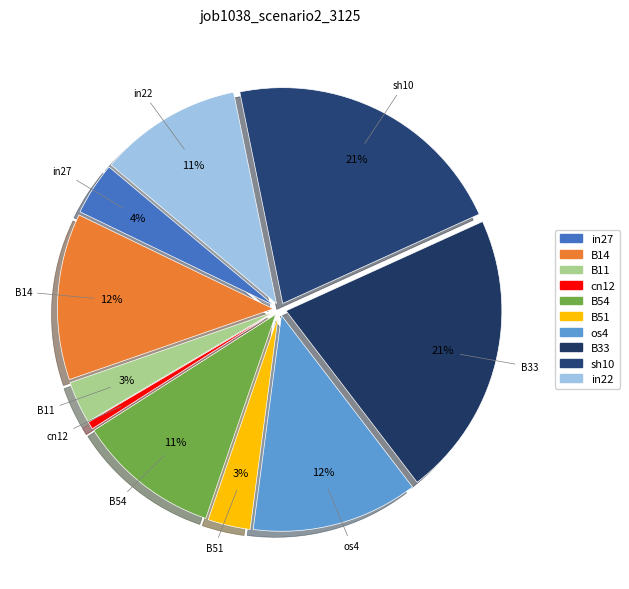

Is there any slice that represents more than half of the pie?

No